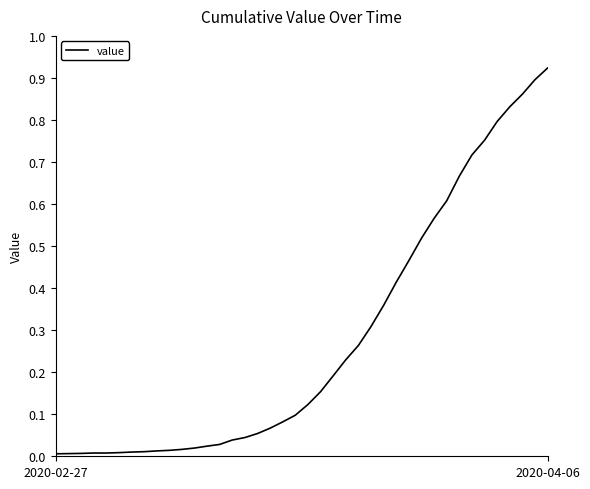

Is this an area chart (filled region under the line)?

No